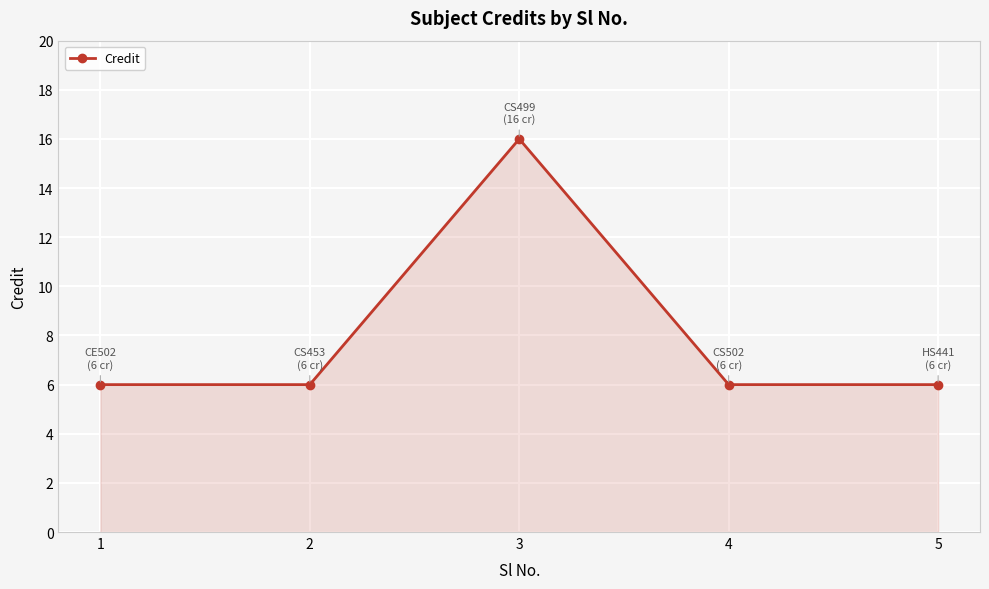

Reading left to right, extract all data points from this chart.

6	6	16	6	6